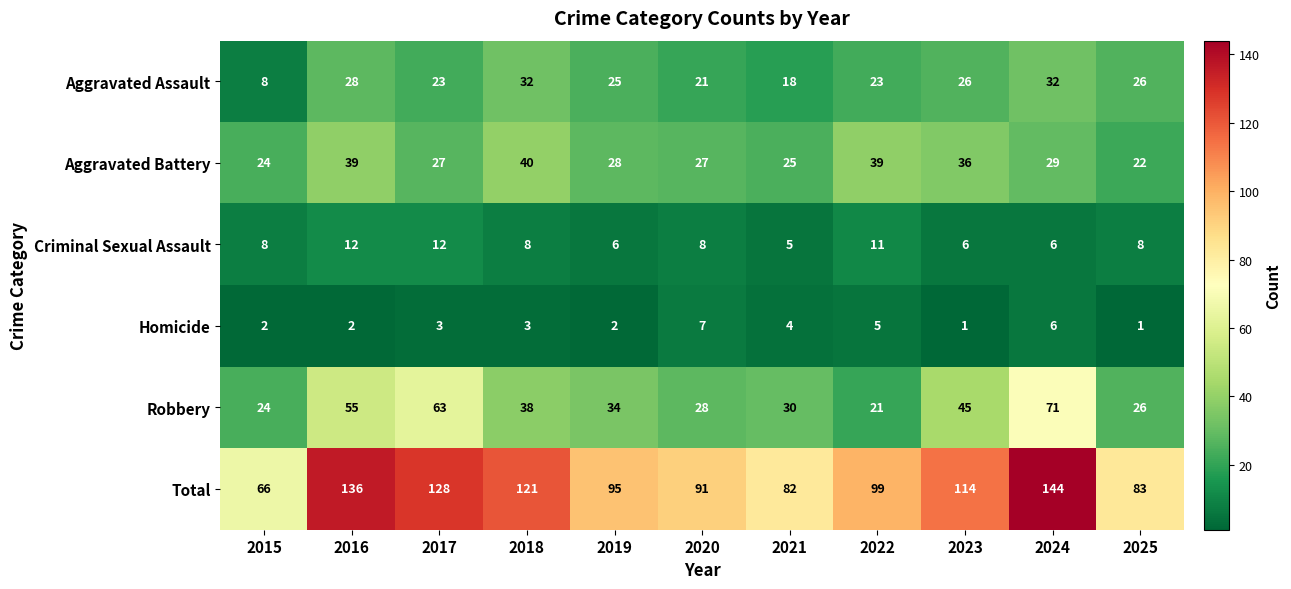

Rank the series at 2023 from lowest to highest value.

Homicide, Criminal Sexual Assault, Aggravated Assault, Aggravated Battery, Robbery, Total